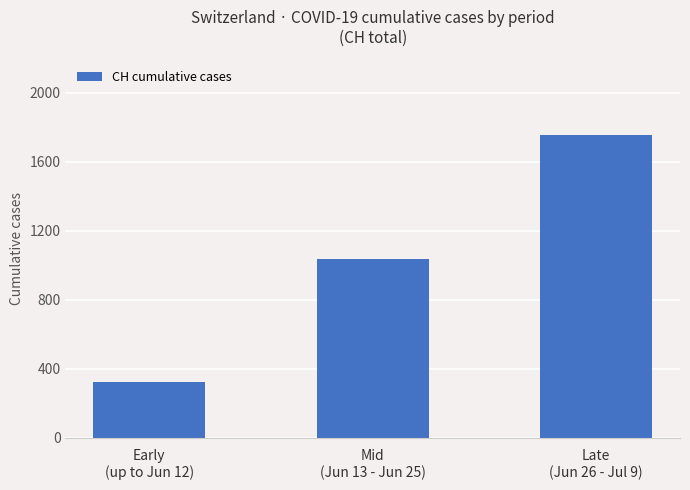

What is the smallest value displayed?

325